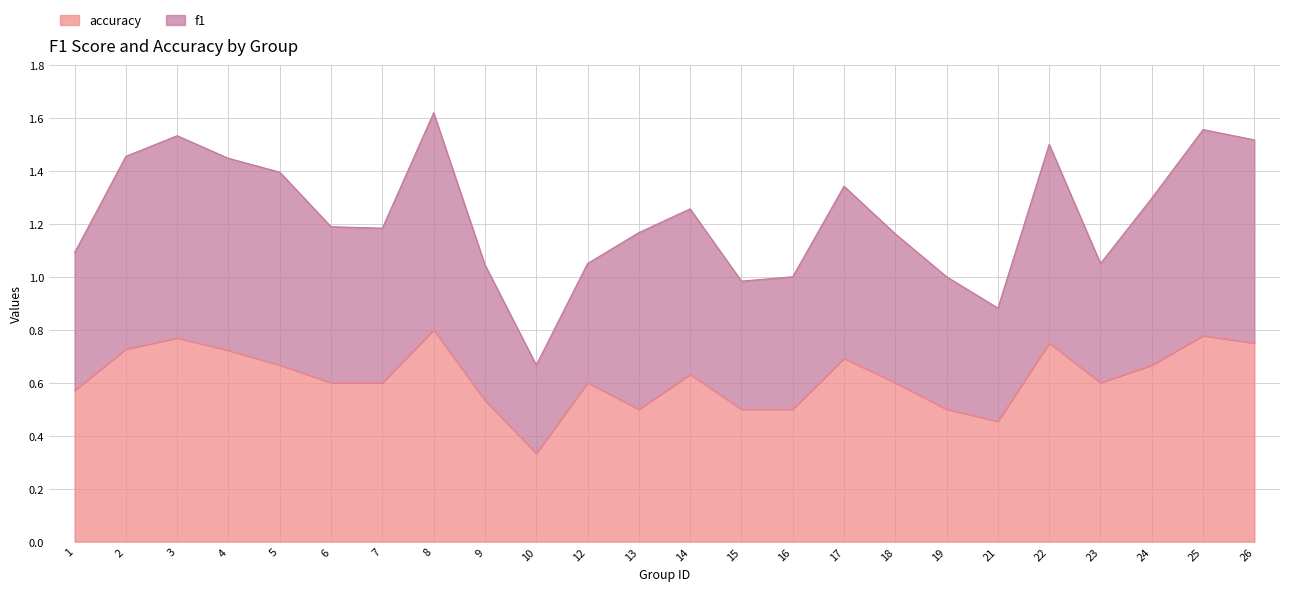

How many points are lower than both their immediate neighbors (excluding endpoints)?

4